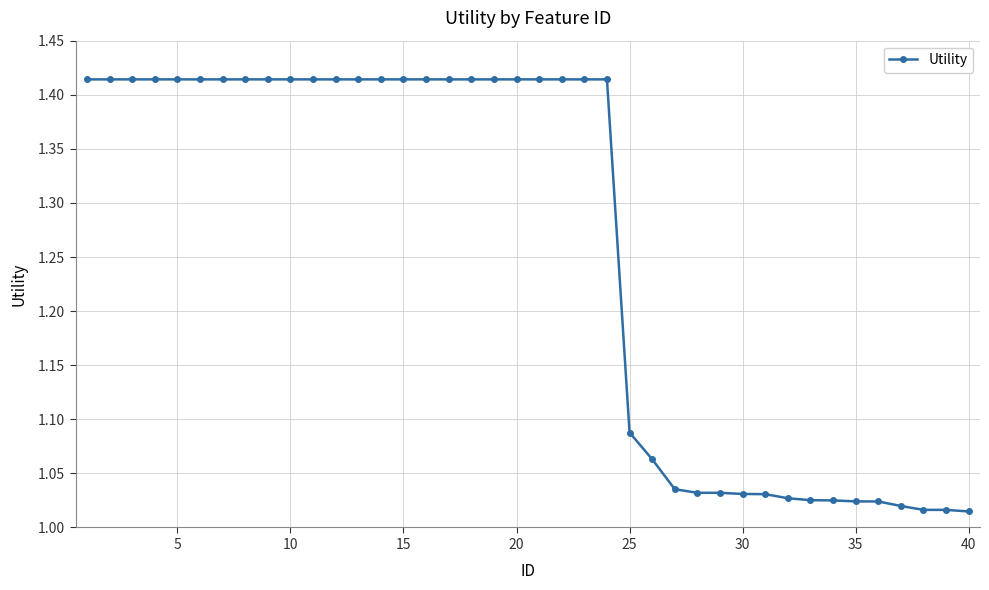

What is the difference between the maximum and minimum values?

0.4